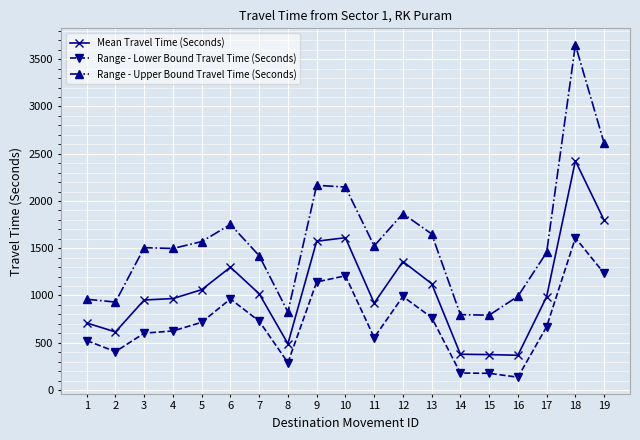

True or false: Mean Travel Time (Seconds) has more than 1 points higher than both neighbors.

True